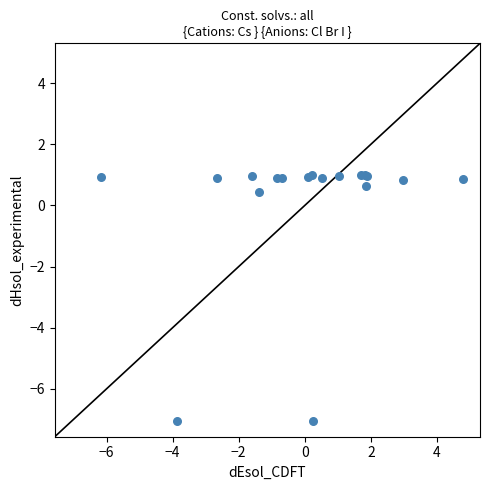

What Y value in the scatter plot is closest to -3?

0.4